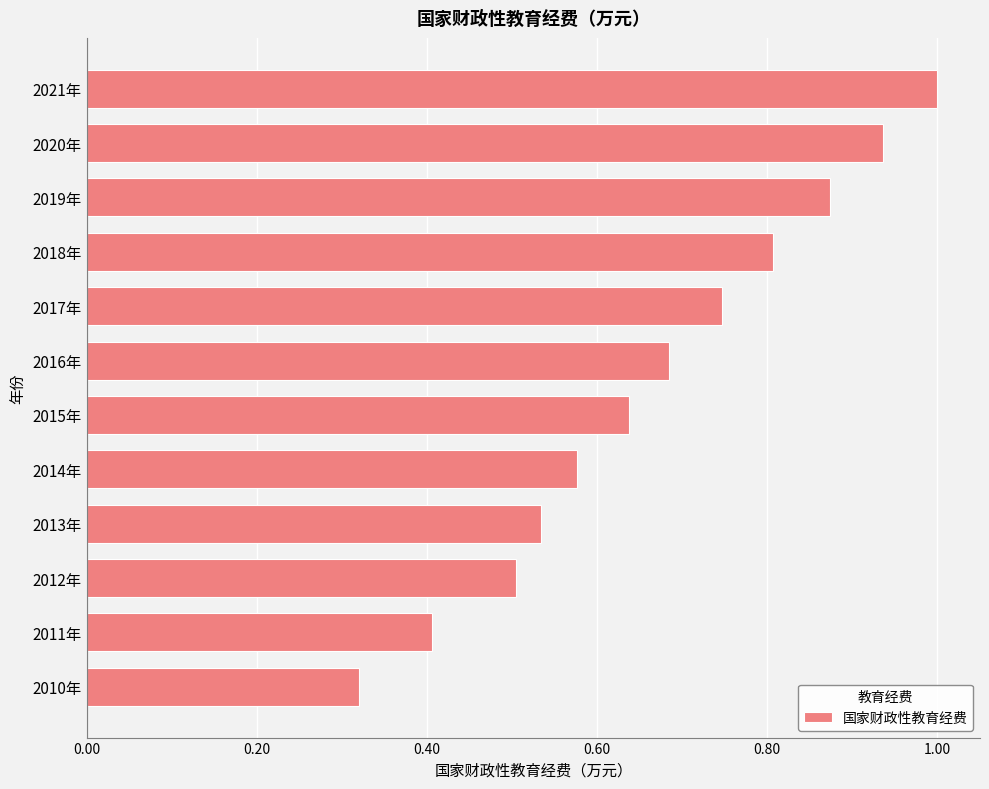

What is the change in value from 2013年 to 2016年?

+0.2